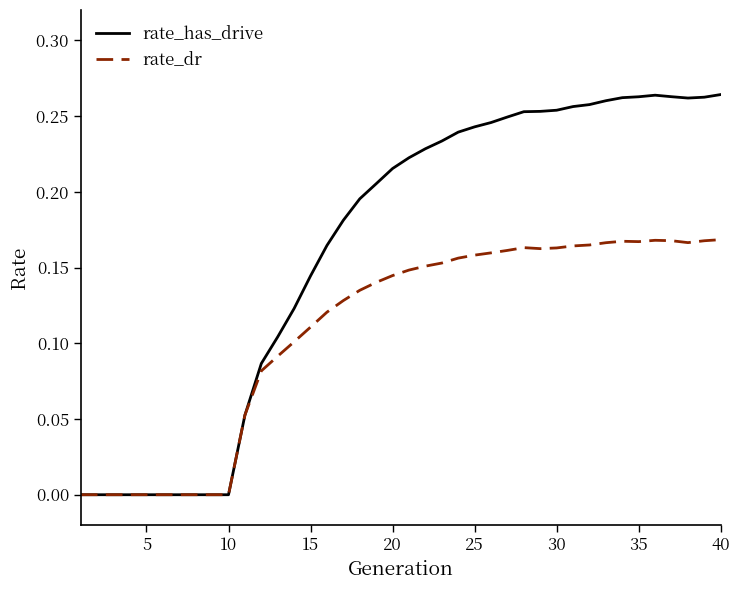

Rank the series by their maximum value, from highest to lowest.

rate_has_drive, rate_dr